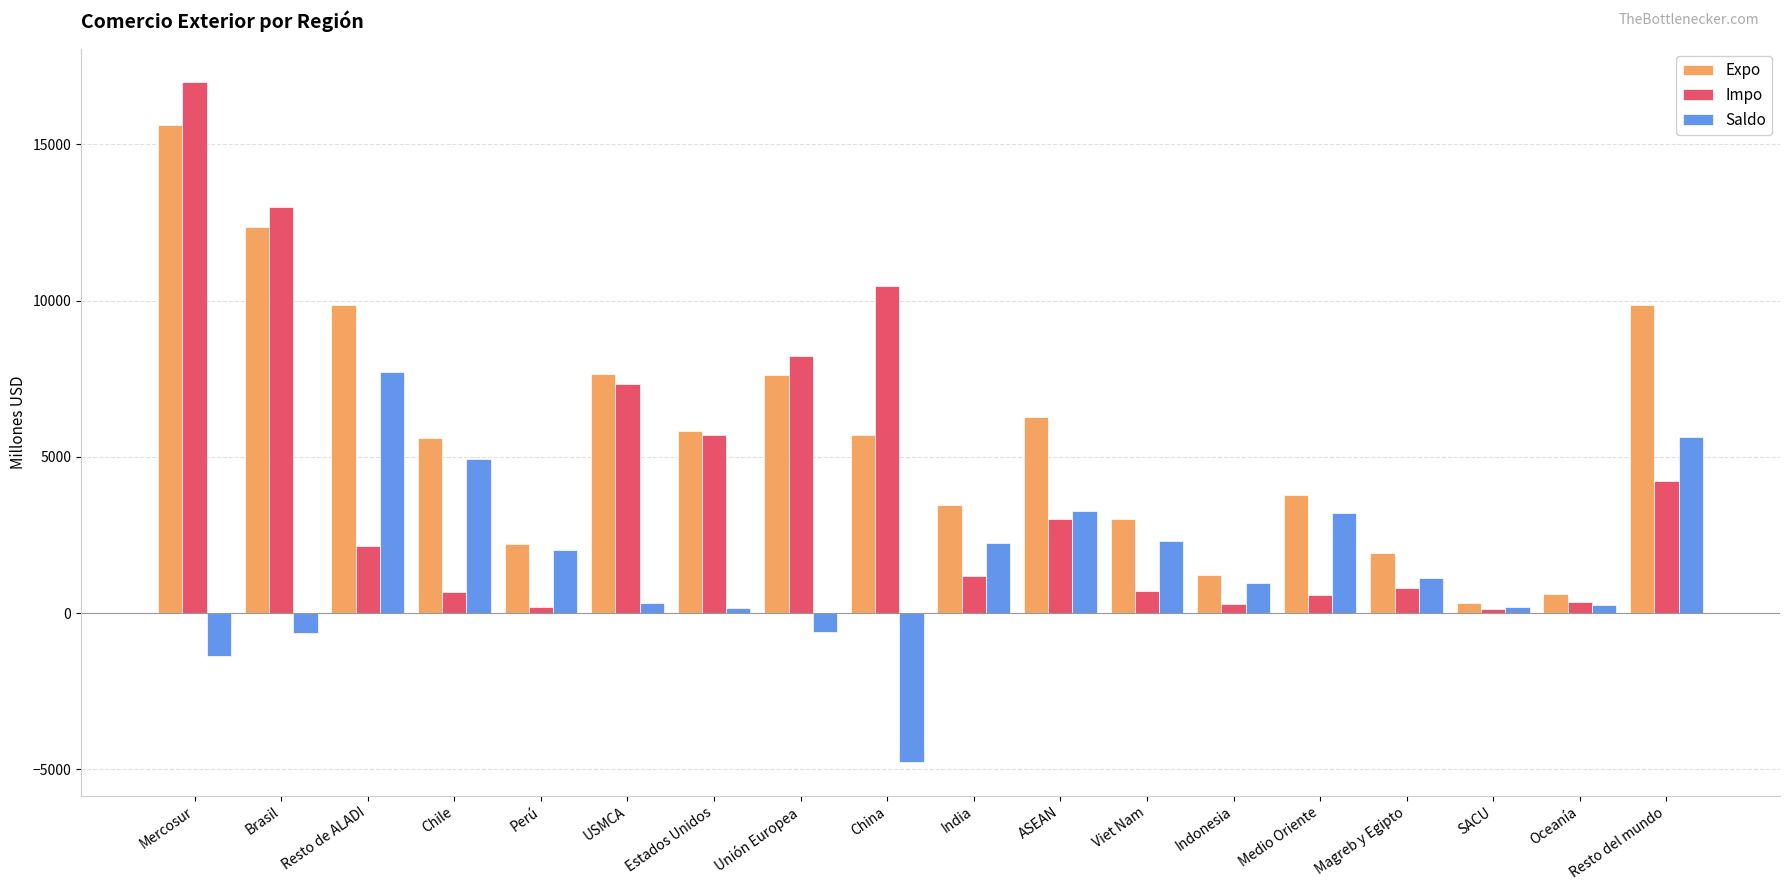

Rank the series by their average value, from highest to lowest.

Expo, Impo, Saldo